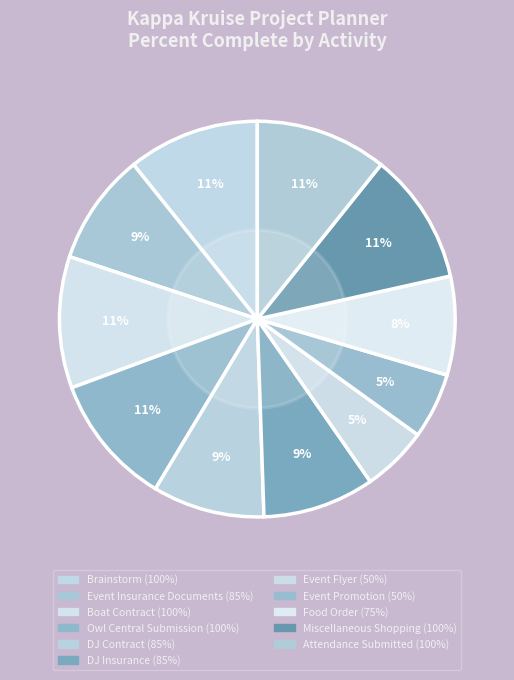

How many segments does this pie chart have?

11